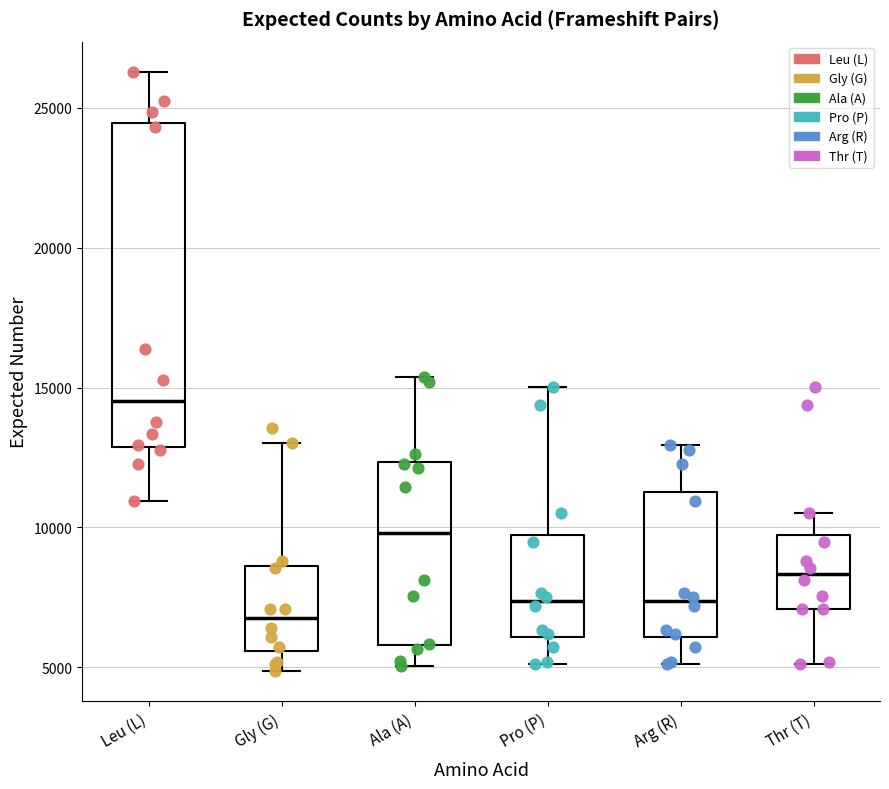

Which box is the tallest, from its lower edge to its upper edge?

Leu (L)